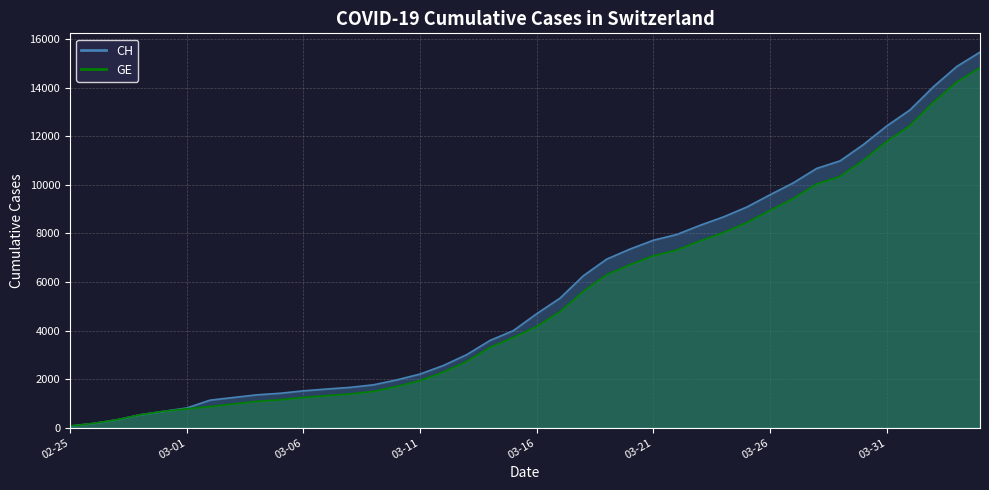

What is the minimum value shown in the chart?

72